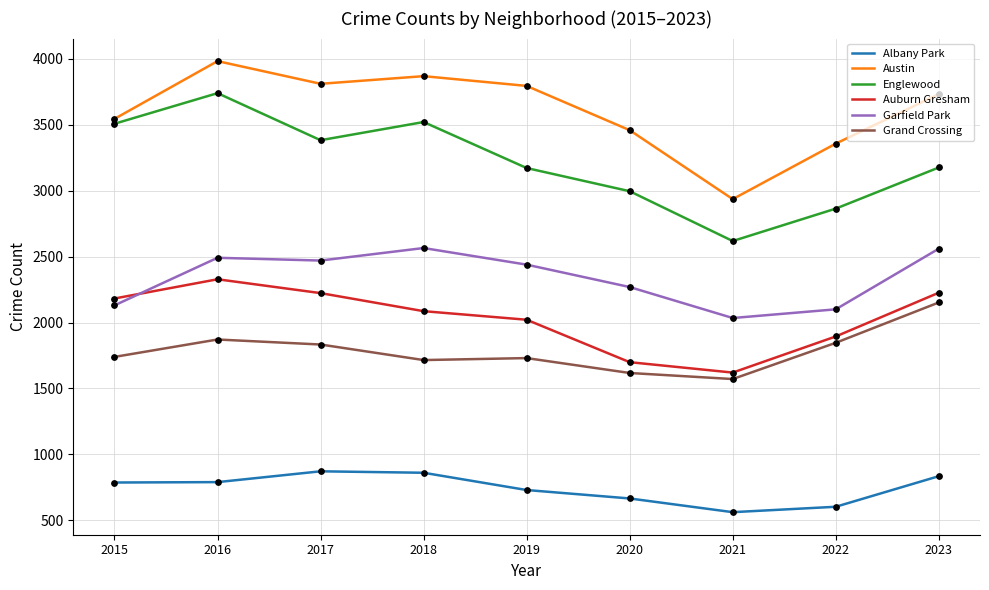

At how many categories does at least one series exceed 2372?

9